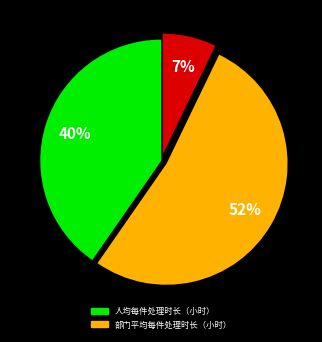

Does any single category account for the majority?

Yes